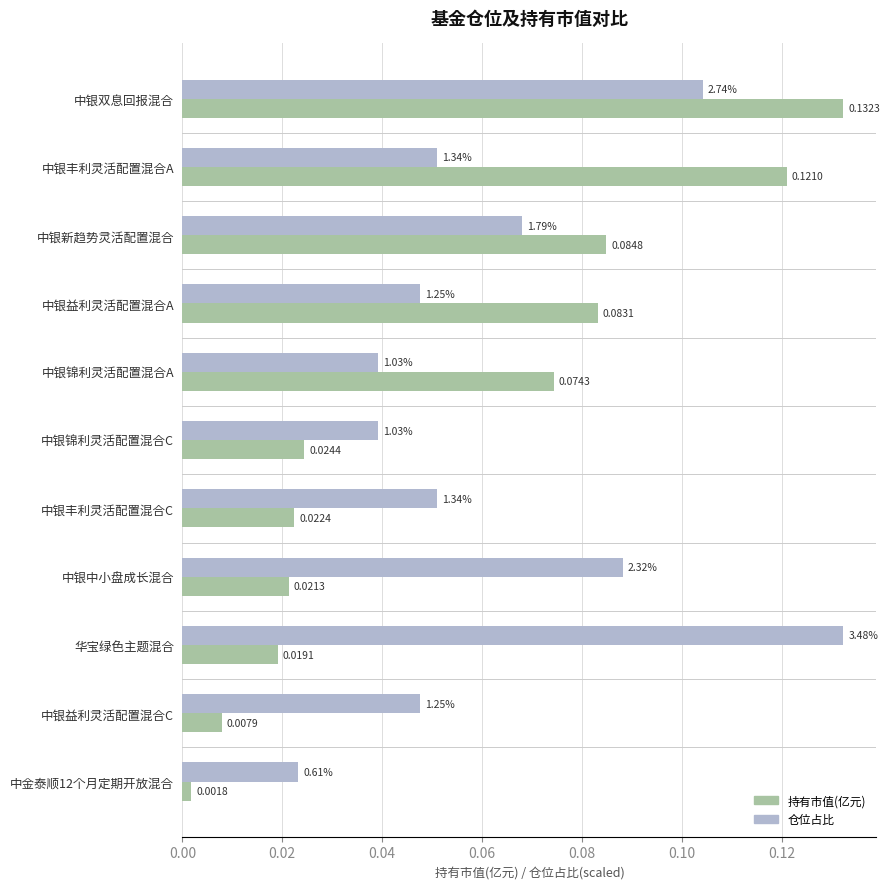

At which category is the sum across all series the highest?

中银双息回报混合